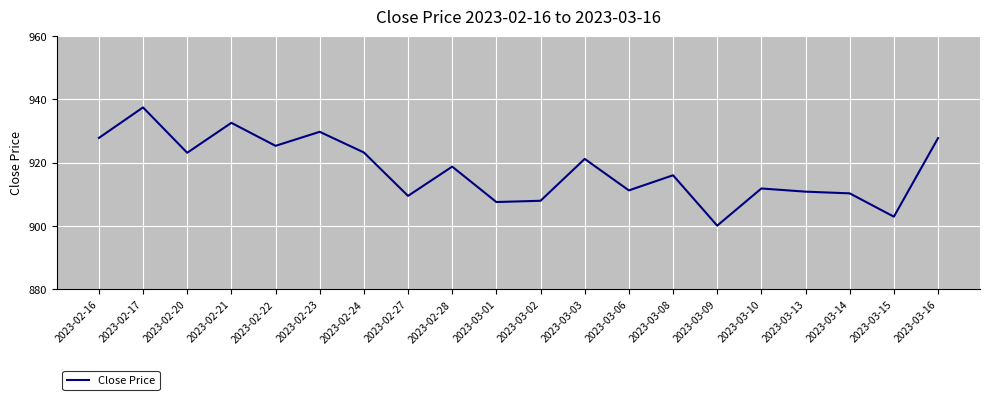

What position from the right is 2023-03-14?

3